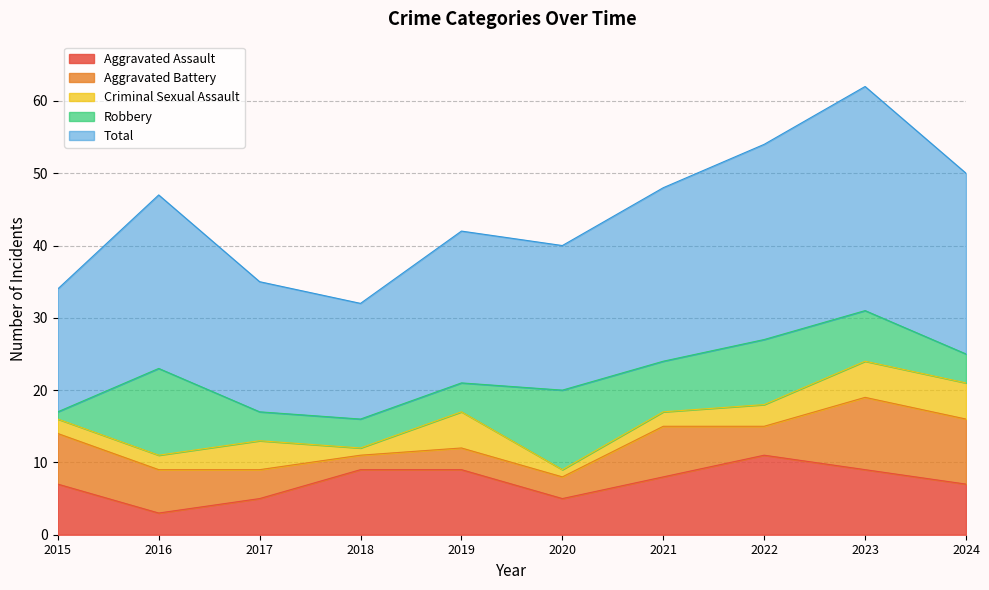

Read the Aggravated Assault value at 2018.

9